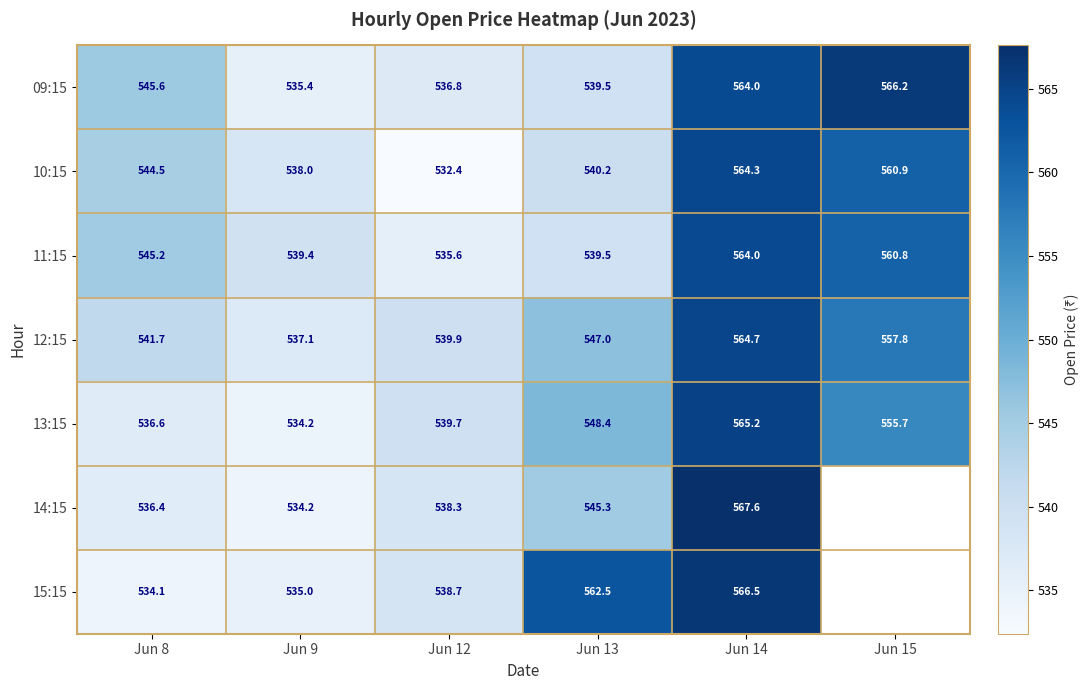

What is the difference between the maximum and minimum values in the 11:15 series?

28.5